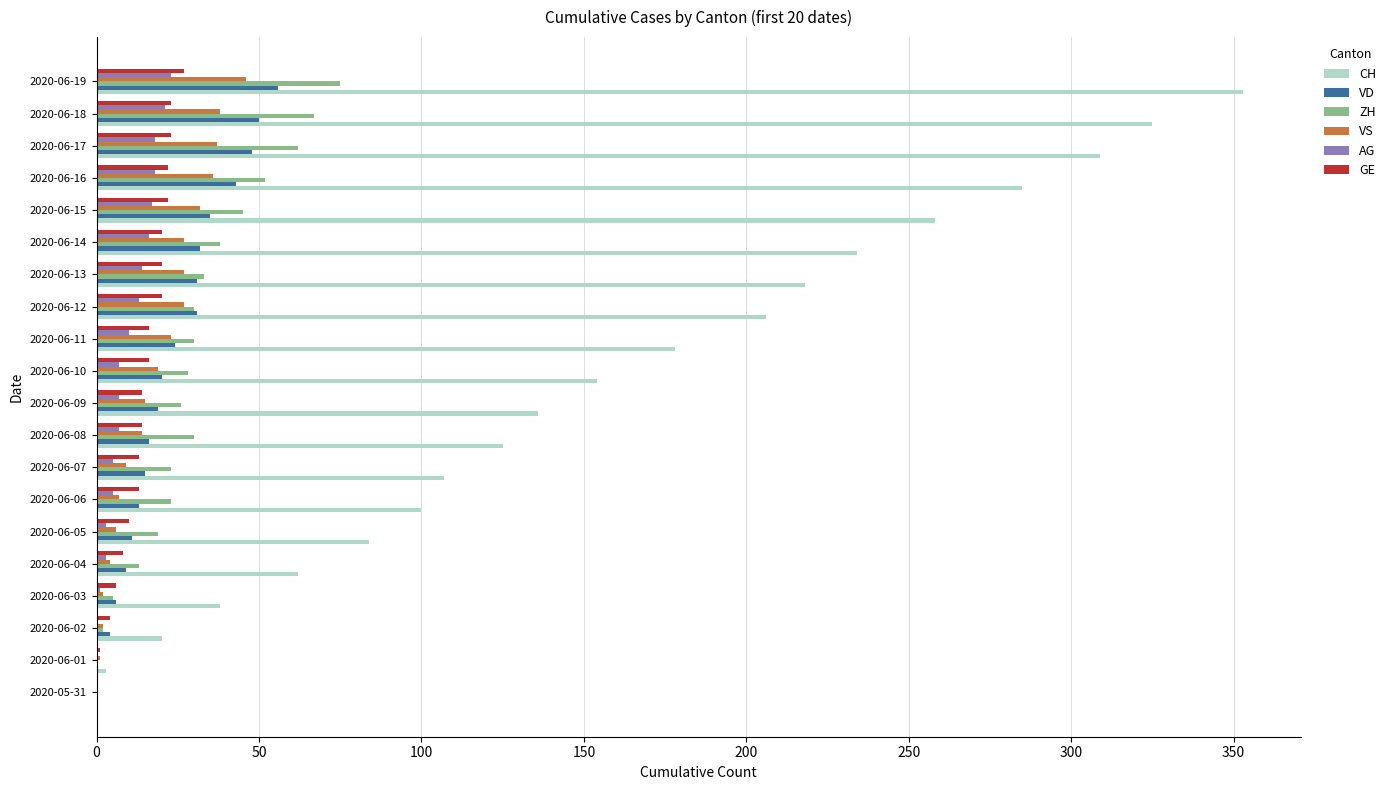

Between 2020-06-12 and 2020-06-17, which series saw the biggest shift?

CH